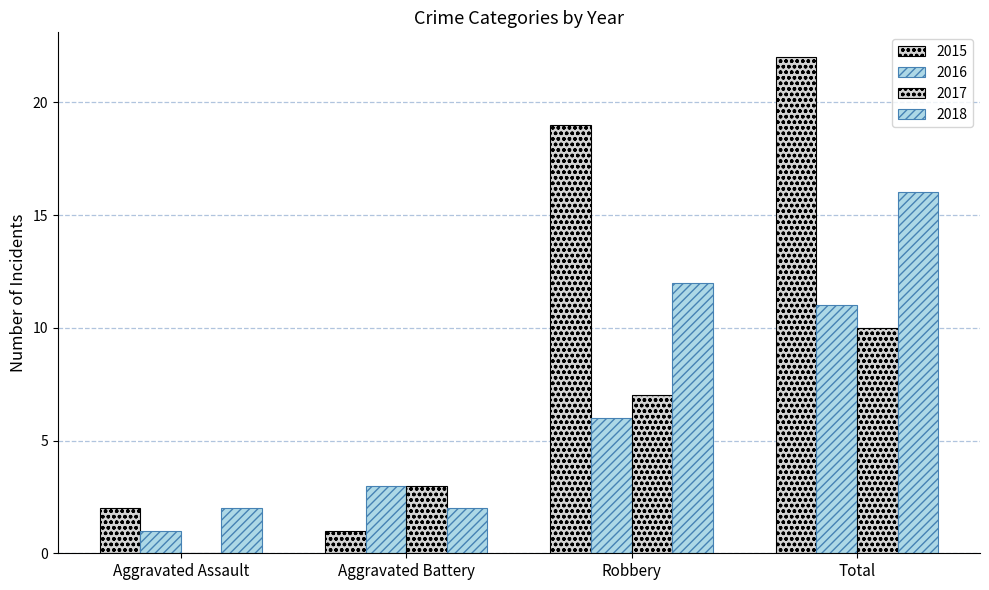

Is it true that 2017 equals 10 at Total?

True